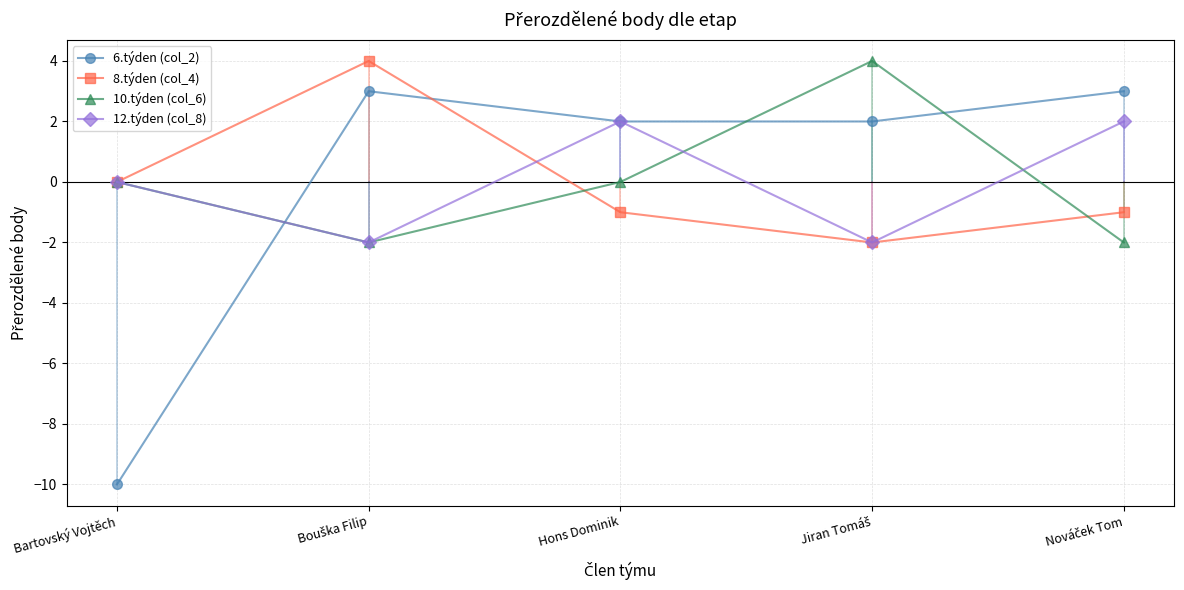

Reading left to right, extract all data points from this chart.

6.týden (col_2): -10	3	2	2	3
8.týden (col_4): 0	4	-1	-2	-1
10.týden (col_6): 0	-2	0	4	-2
12.týden (col_8): 0	-2	2	-2	2